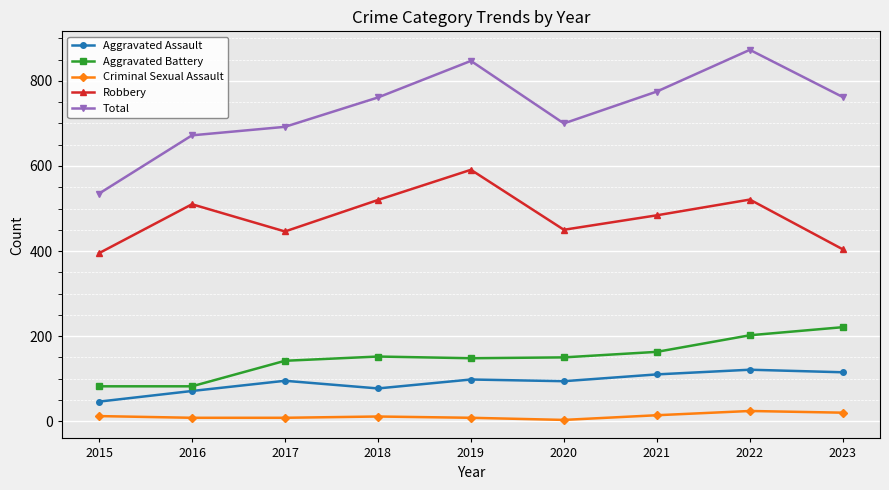

Rank the series by their maximum value, from lowest to highest.

Criminal Sexual Assault, Aggravated Assault, Aggravated Battery, Robbery, Total